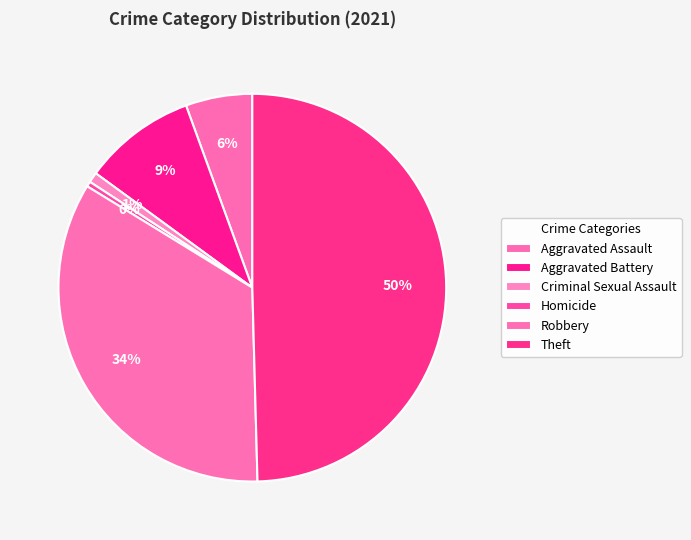

To the nearest percent, what portion does Aggravated Assault represent?

6%